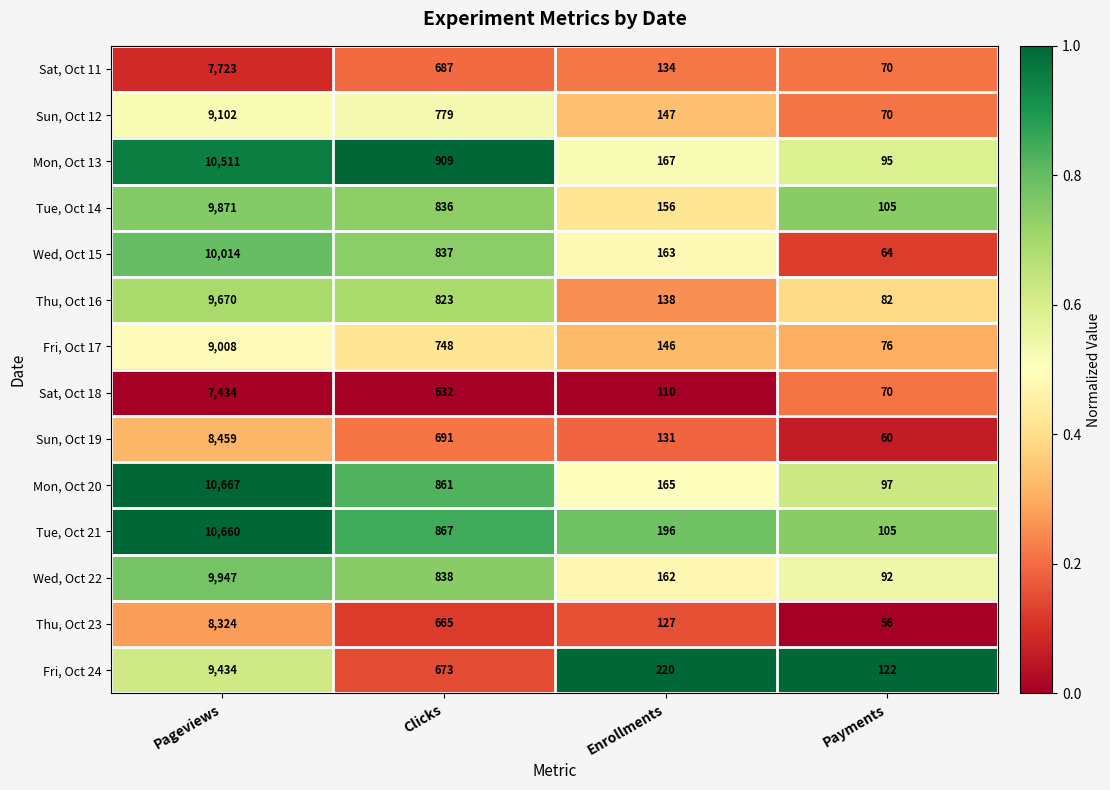

Is it true that Sun, Oct 12 equals 19 at Payments?

False